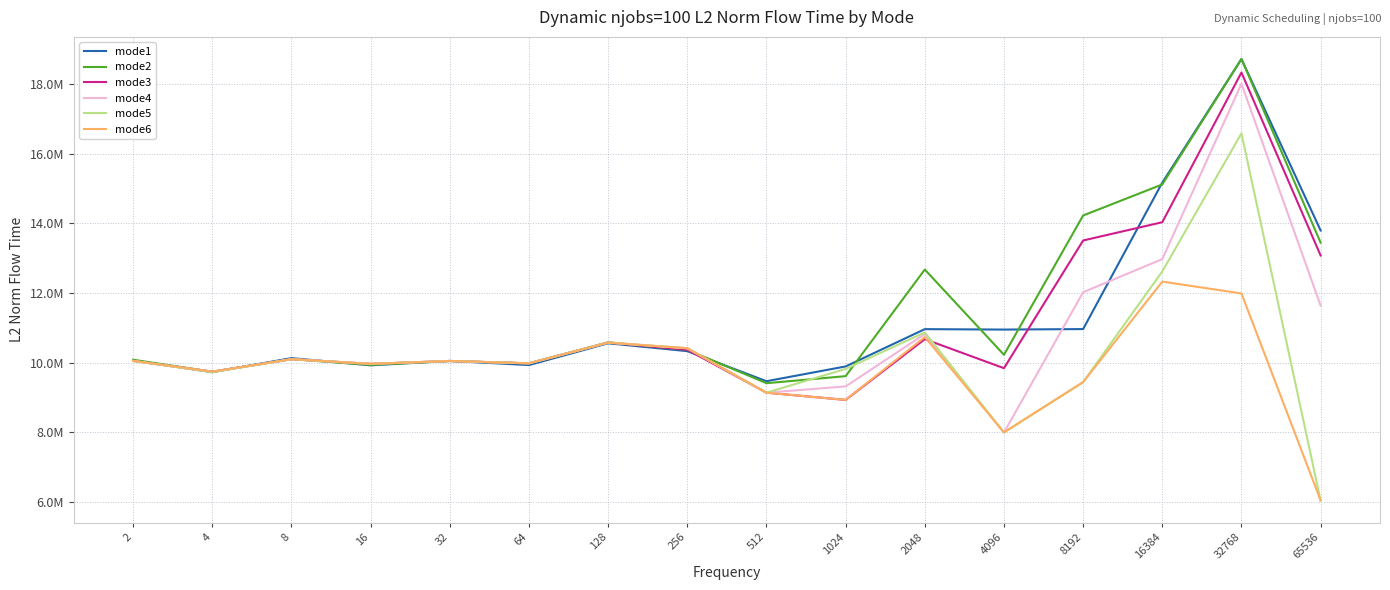

What are all the series names shown in the legend?

mode1, mode2, mode3, mode4, mode5, mode6